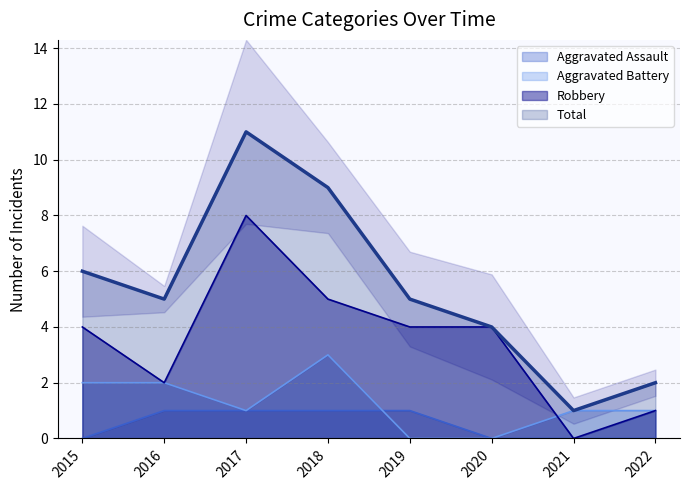

How many interior local valleys does the Robbery series have?

2